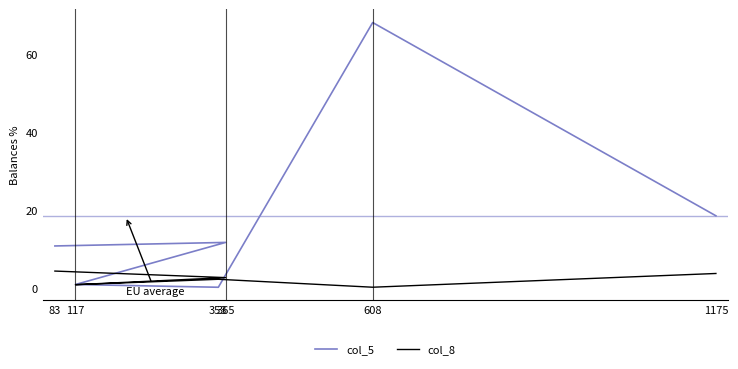

What is the difference between the col_5 values at 608 and 1175?

49.6